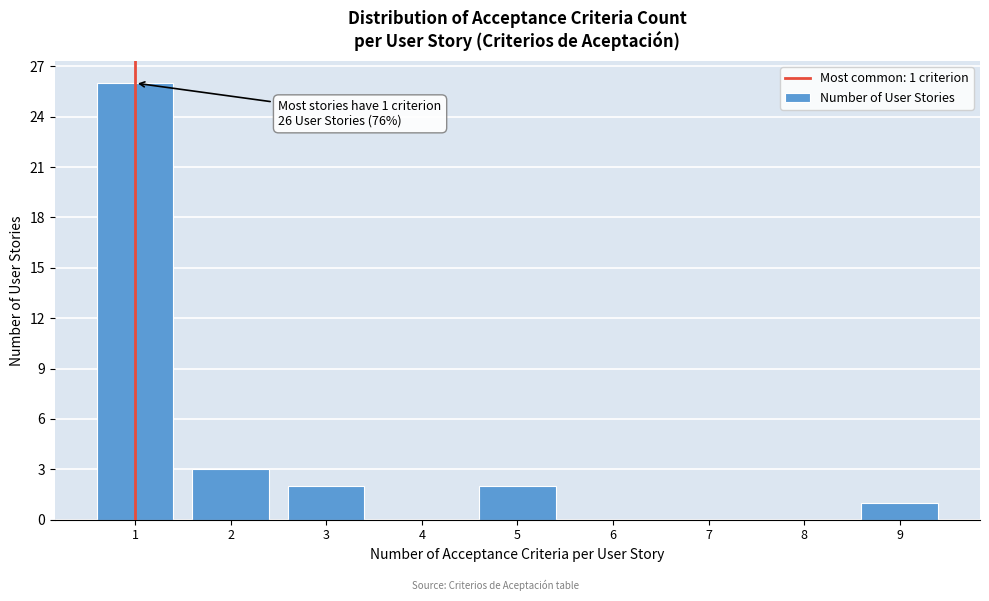

Over which range of the x-axis is the bar tallest?

0.5 to 1.5